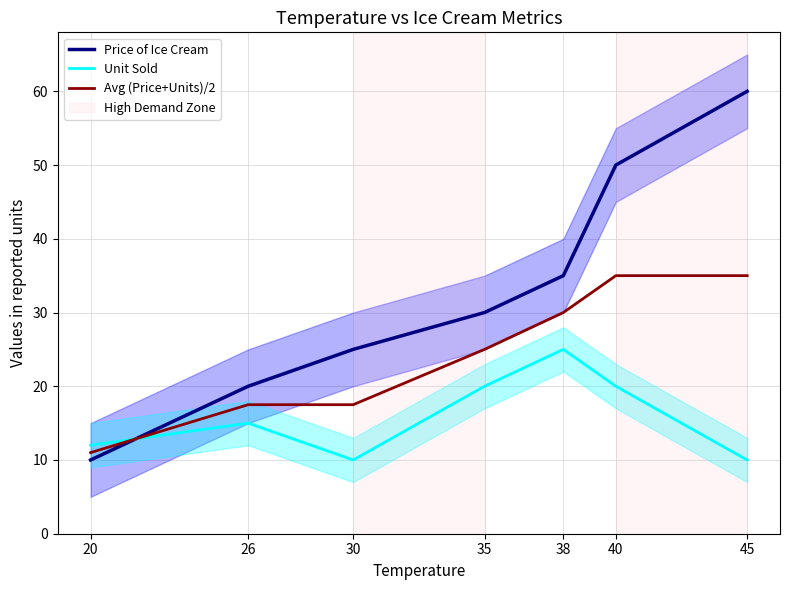

What is the difference between the highest and lowest values at 38?

10.0